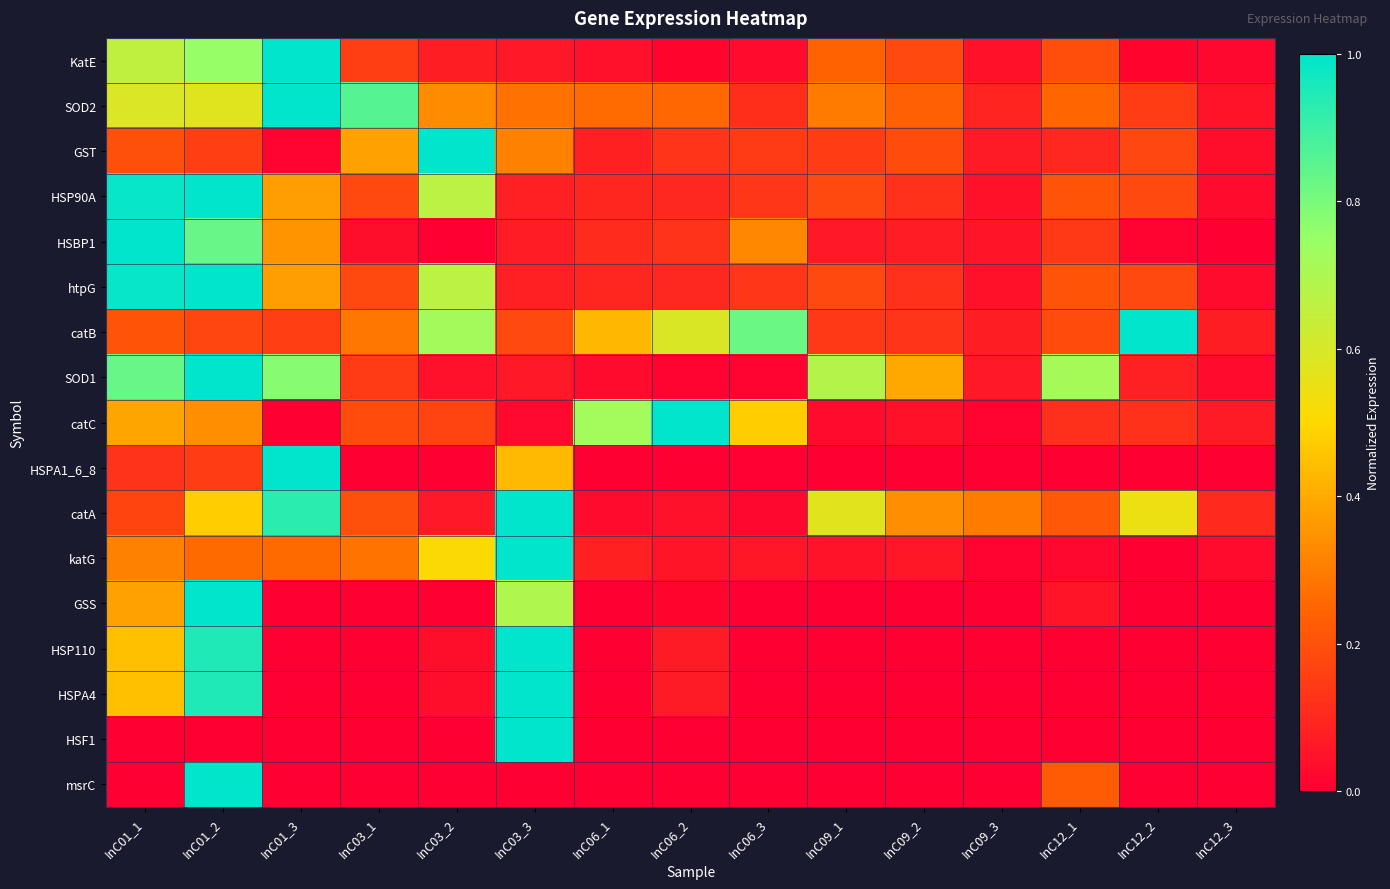

Which label corresponds to the largest value in the chart?

InC01_3